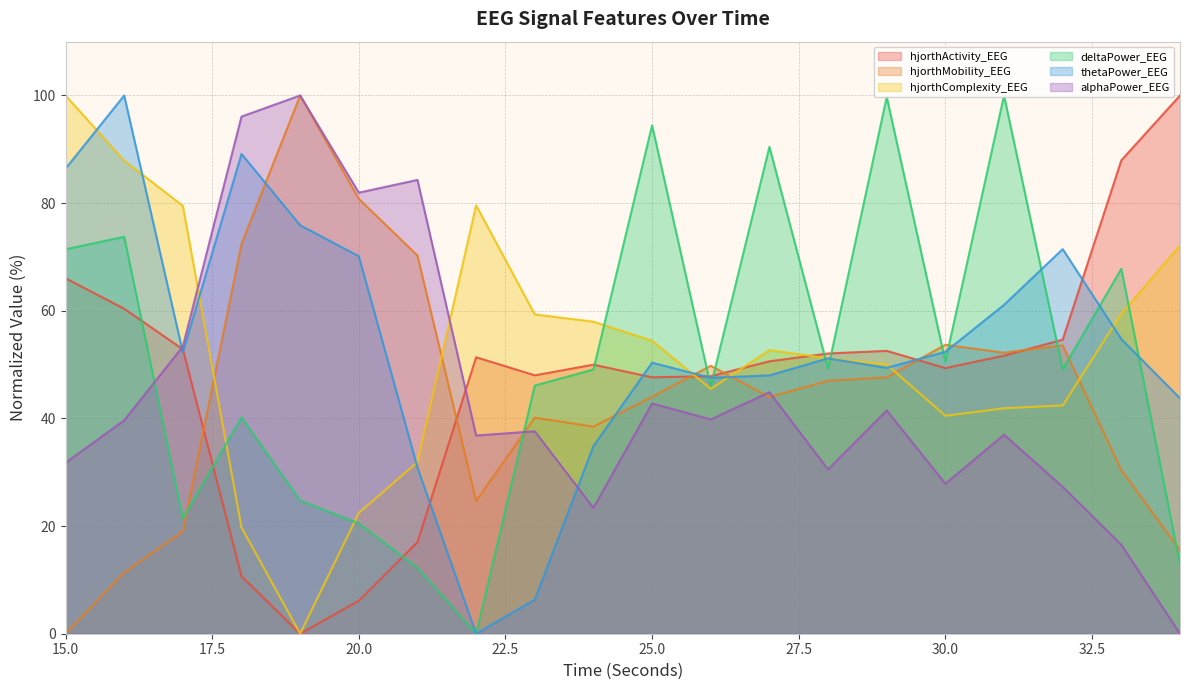

Is it true that hjorthMobility_EEG equals 0.0 at 15.0?

True